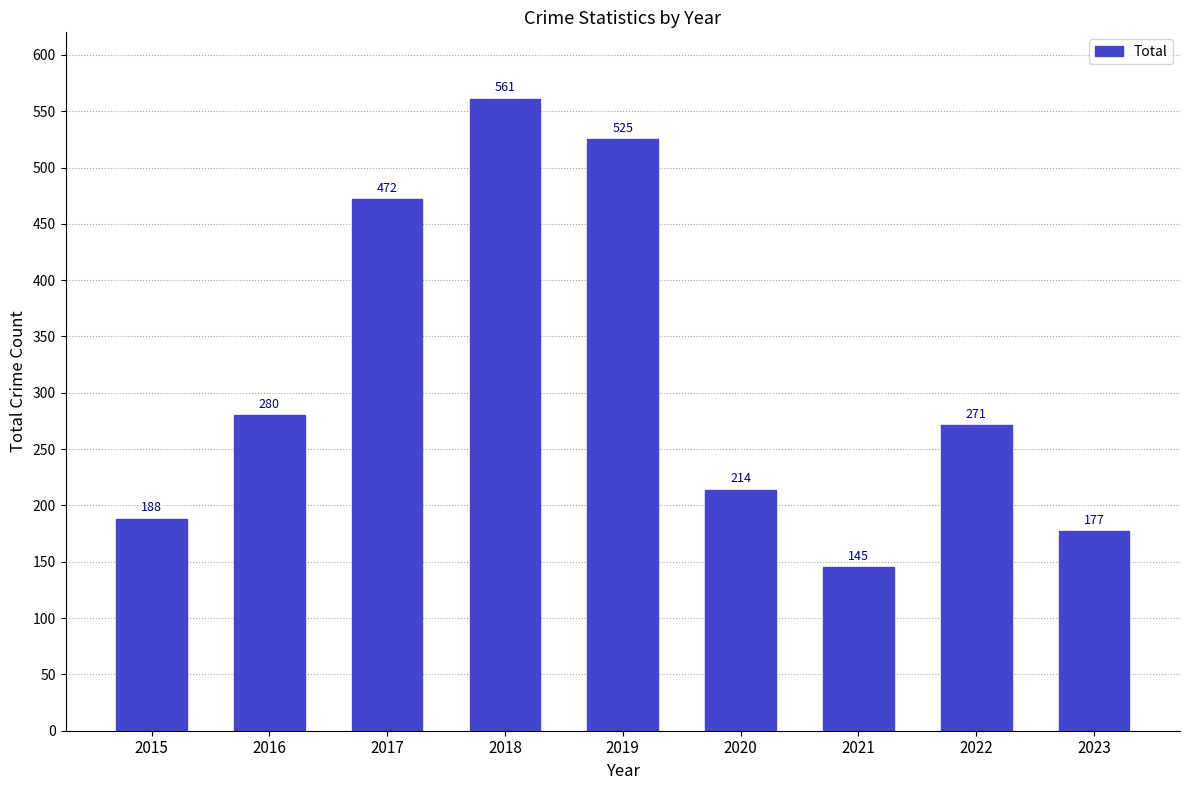

Reading right to left, what are all the values shown in this chart?

177	271	145	214	525	561	472	280	188